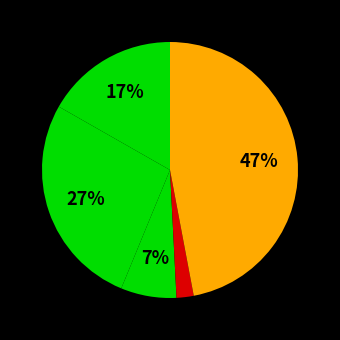

Count the number of slices in the pie.

5